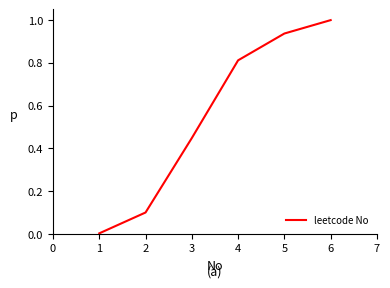

What is the sum of all values?

3.3